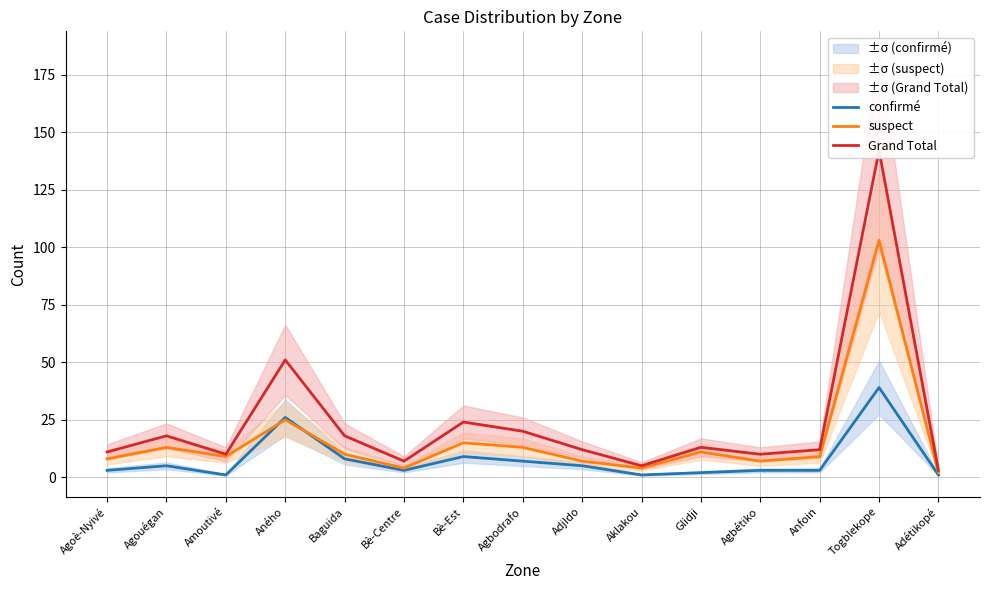

True or false: confirmé and Grand Total cross at least once.

False